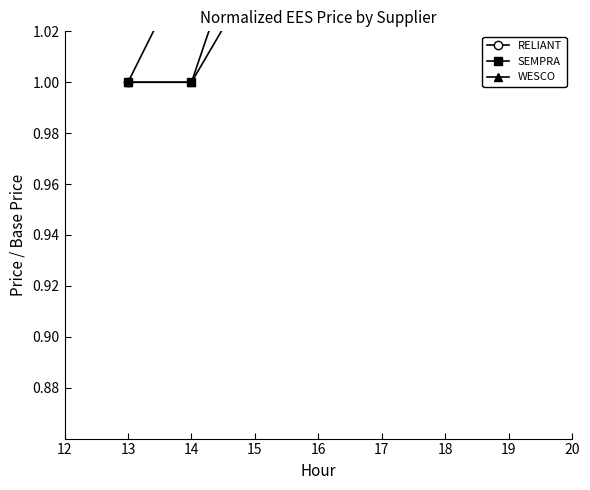

Which series has the widest spread of values?

RELIANT